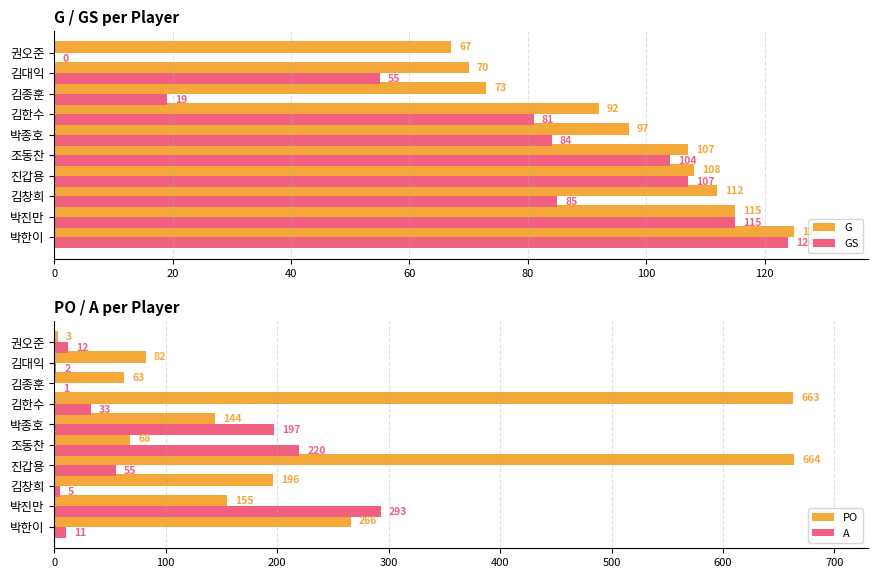

Reading right to left, list all the values displayed in this chart.

G: 67	70	73	92	97	107	108	112	115	125
GS: 0	55	19	81	84	104	107	85	115	124
PO: 3	82	63	663	144	68	664	196	155	266
A: 12	2	1	33	197	220	55	5	293	11